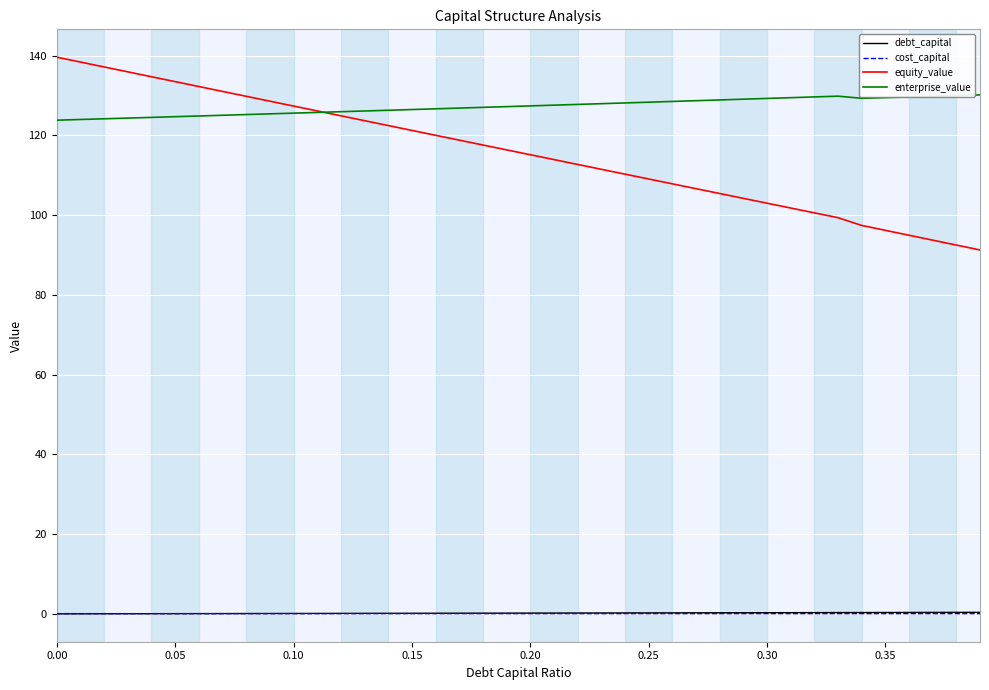

Which series has the largest total across all categories?

enterprise_value